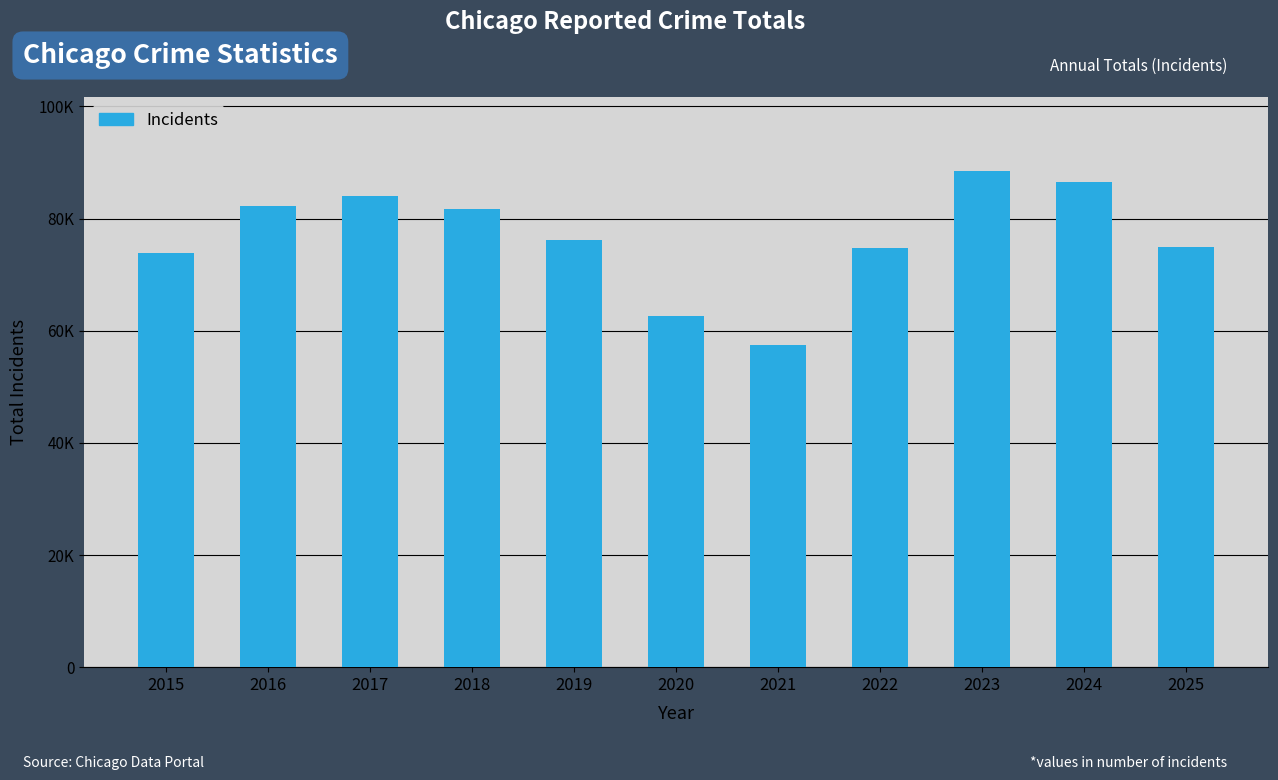

Reading left to right, what are all the values shown in this chart?

73926	82191	84032	81653	76270	62689	57399	74768	88422	86476	74861